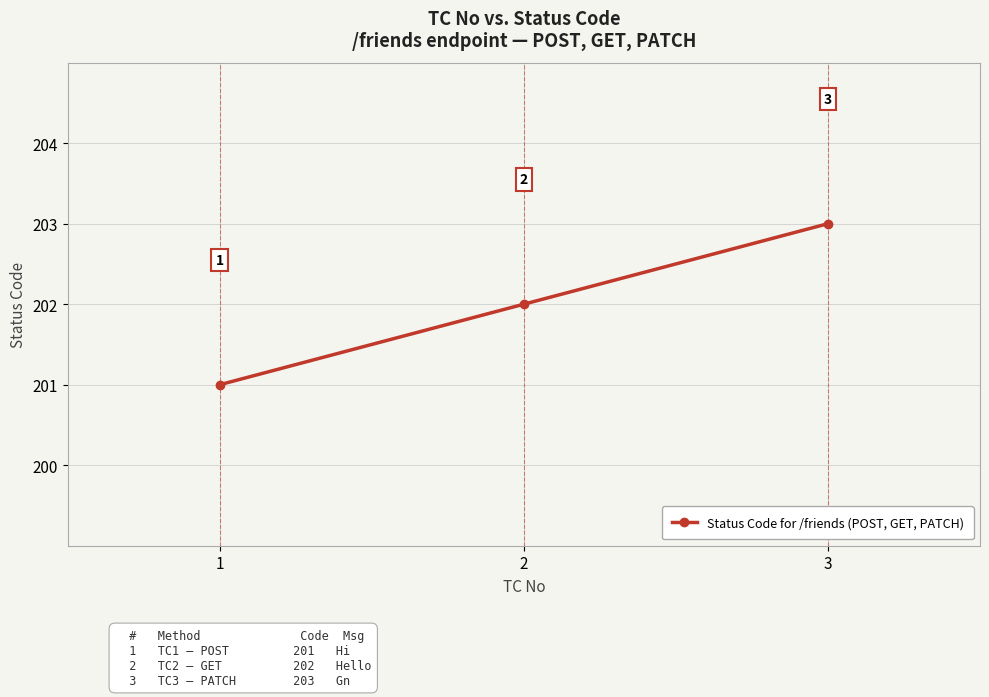

What is the approximate value at 3?

203